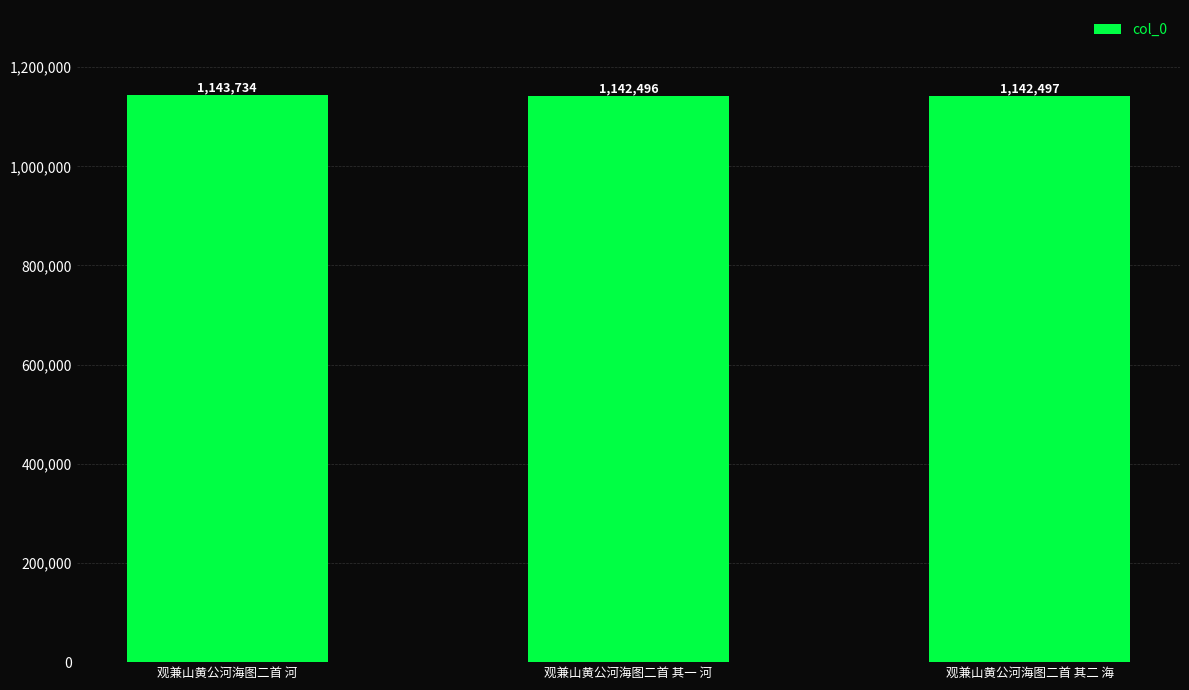

List the labels in order of value, largest first.

观兼山黄公河海图二首 河, 观兼山黄公河海图二首 其二 海, 观兼山黄公河海图二首 其一 河